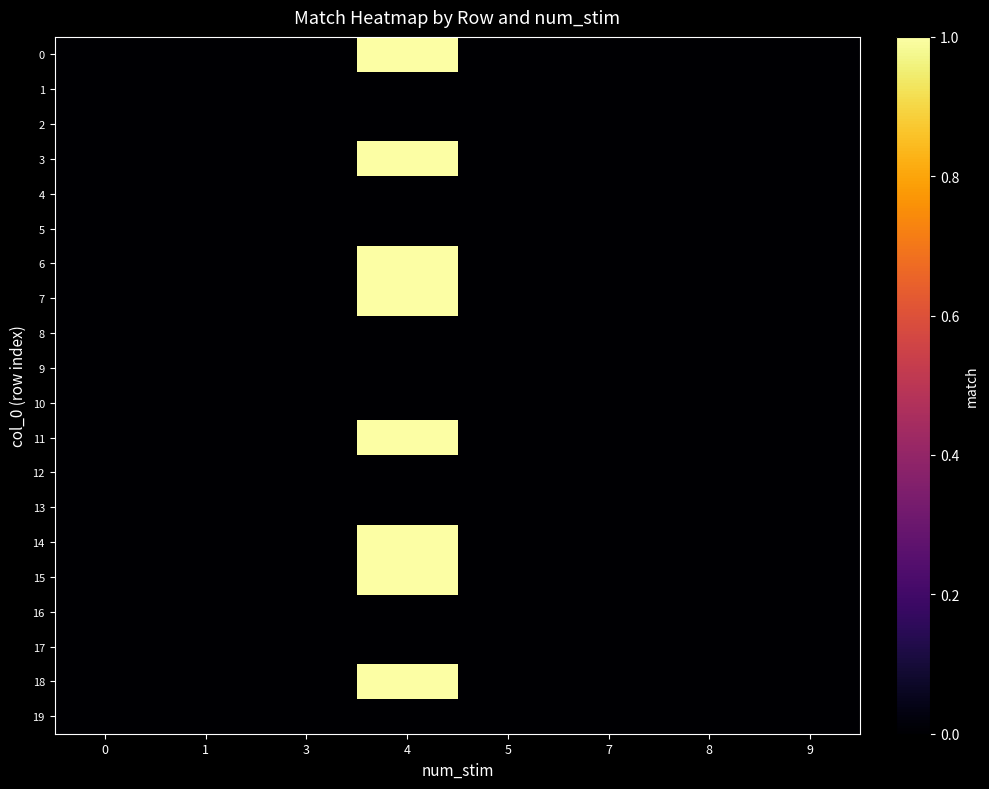

Reading left to right, transcribe all the data shown in this chart.

row_0: 0=0	1=0	3=0	4=1	5=0	7=0	8=0	9=0
row_1: 0=0	1=0	3=0	4=0	5=0	7=0	8=0	9=0
row_2: 0=0	1=0	3=0	4=0	5=0	7=0	8=0	9=0
row_3: 0=0	1=0	3=0	4=1	5=0	7=0	8=0	9=0
row_4: 0=0	1=0	3=0	4=0	5=0	7=0	8=0	9=0
row_5: 0=0	1=0	3=0	4=0	5=0	7=0	8=0	9=0
row_6: 0=0	1=0	3=0	4=1	5=0	7=0	8=0	9=0
row_7: 0=0	1=0	3=0	4=1	5=0	7=0	8=0	9=0
row_8: 0=0	1=0	3=0	4=0	5=0	7=0	8=0	9=0
row_9: 0=0	1=0	3=0	4=0	5=0	7=0	8=0	9=0
row_10: 0=0	1=0	3=0	4=0	5=0	7=0	8=0	9=0
row_11: 0=0	1=0	3=0	4=1	5=0	7=0	8=0	9=0
row_12: 0=0	1=0	3=0	4=0	5=0	7=0	8=0	9=0
row_13: 0=0	1=0	3=0	4=0	5=0	7=0	8=0	9=0
row_14: 0=0	1=0	3=0	4=1	5=0	7=0	8=0	9=0
row_15: 0=0	1=0	3=0	4=1	5=0	7=0	8=0	9=0
row_16: 0=0	1=0	3=0	4=0	5=0	7=0	8=0	9=0
row_17: 0=0	1=0	3=0	4=0	5=0	7=0	8=0	9=0
row_18: 0=0	1=0	3=0	4=1	5=0	7=0	8=0	9=0
row_19: 0=0	1=0	3=0	4=0	5=0	7=0	8=0	9=0